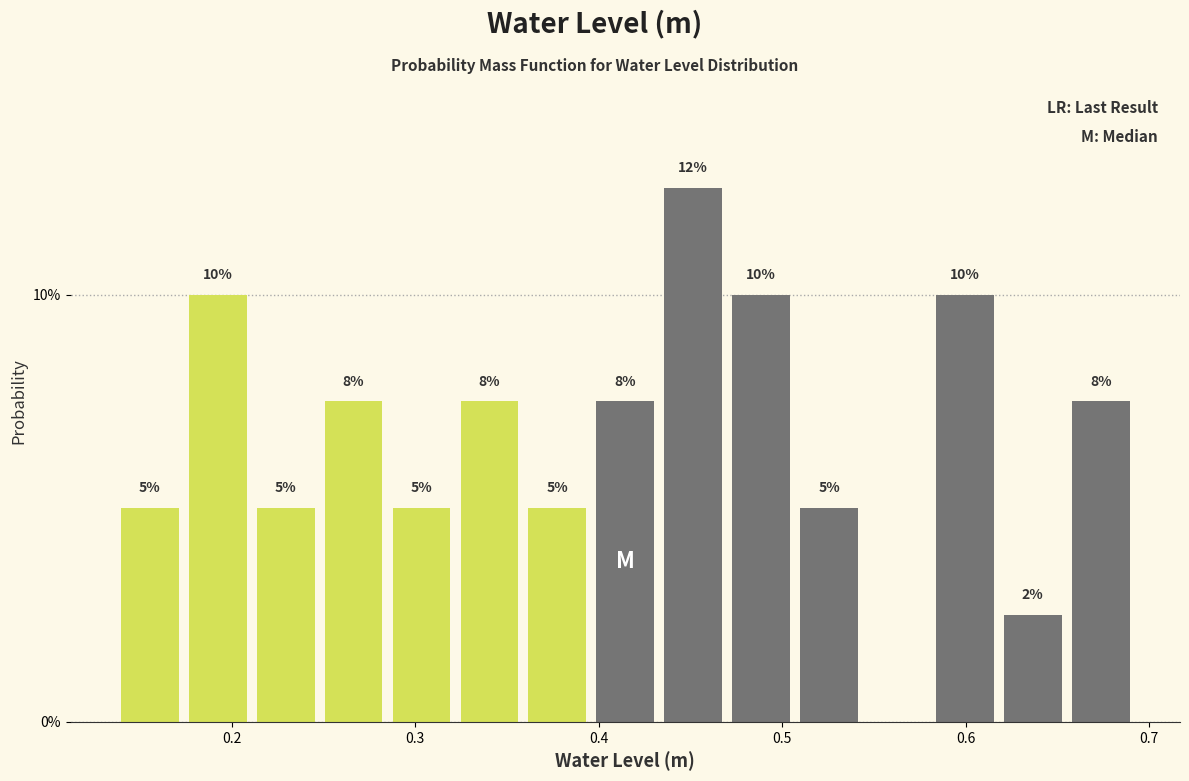

Around what value on the x-axis is the tallest bar? Give the approximate position of its centre, as read against the axis.

0.45